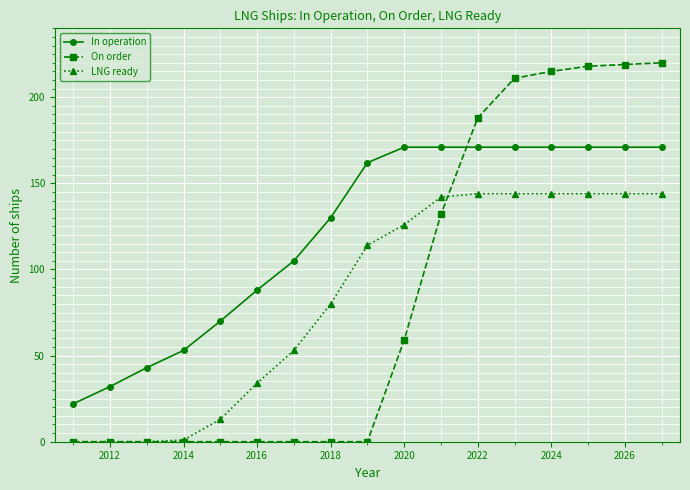

Rank the series by their maximum value, from highest to lowest.

On order, In operation, LNG ready